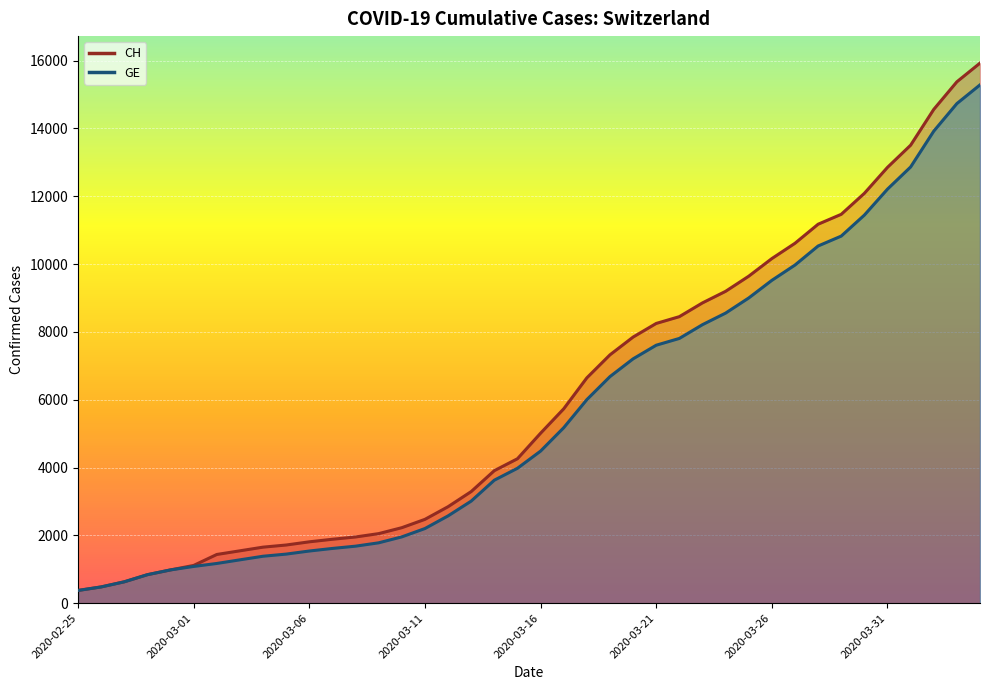

What is the total value across all series at 2020-03-20?

15052